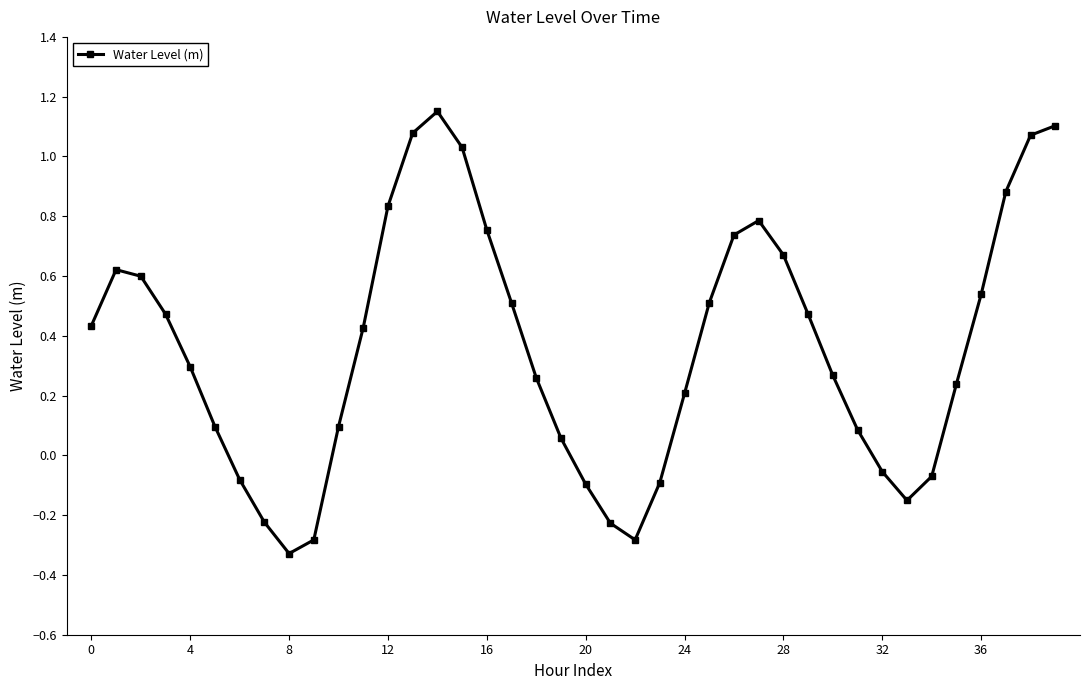

How many points are lower than both their immediate neighbors (excluding endpoints)?

3